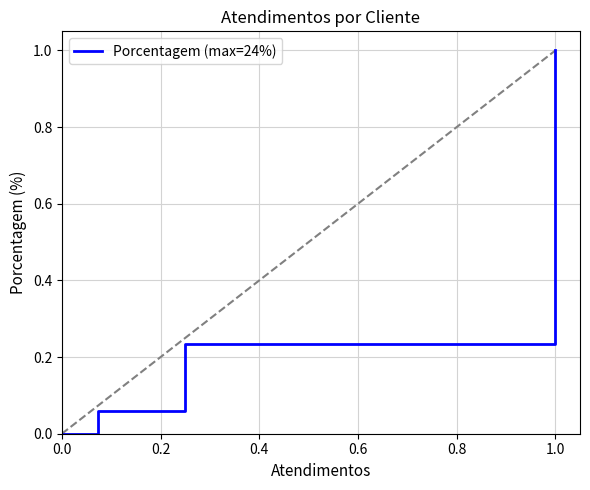

What is the label of the 5th point from the left?

1.0